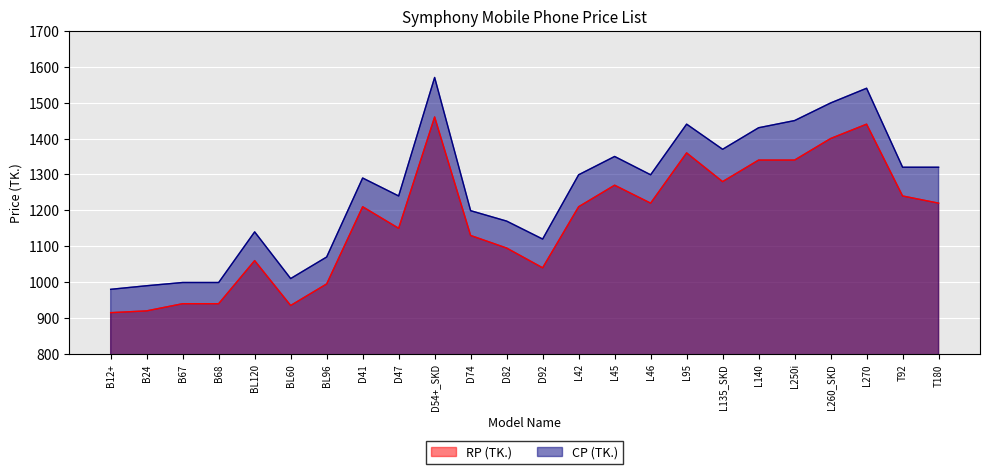

Is the value of CP (TK.) at B68 greater than the value of RP (TK.) at BL96?

Yes